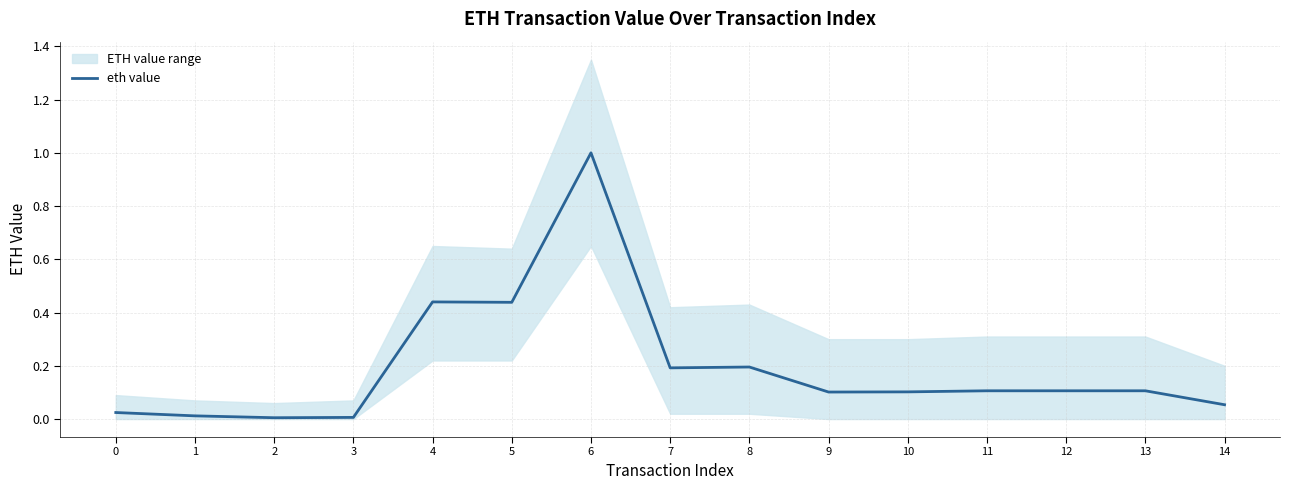

At which category does the chart reach its minimum across all series?

2